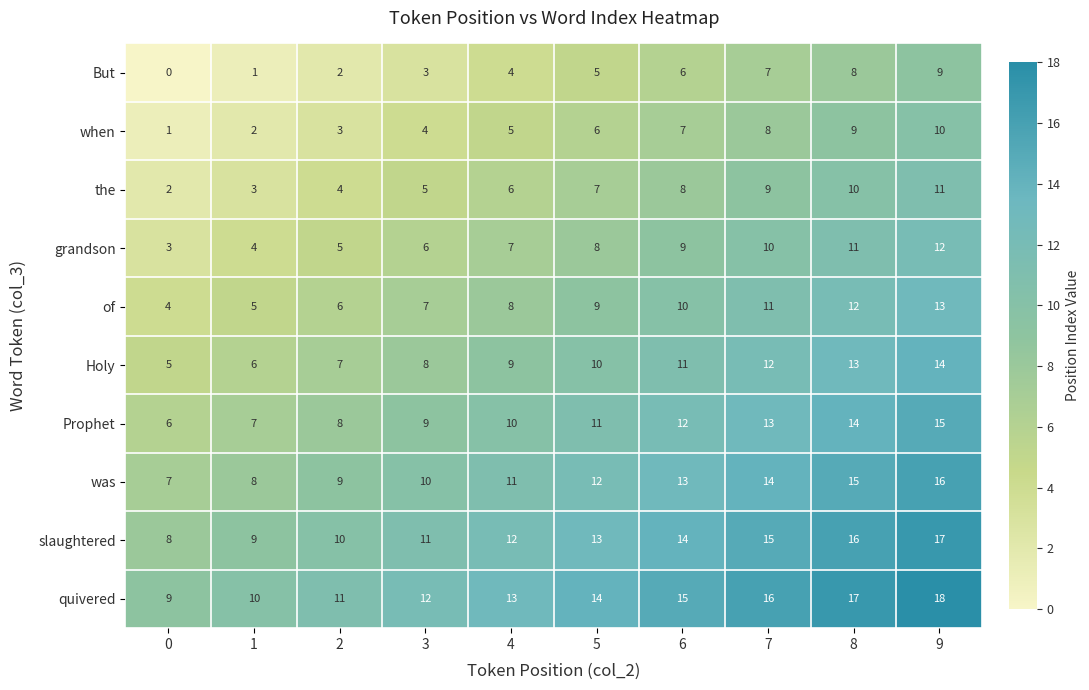

Is it true that But equals 4 at 4?

True